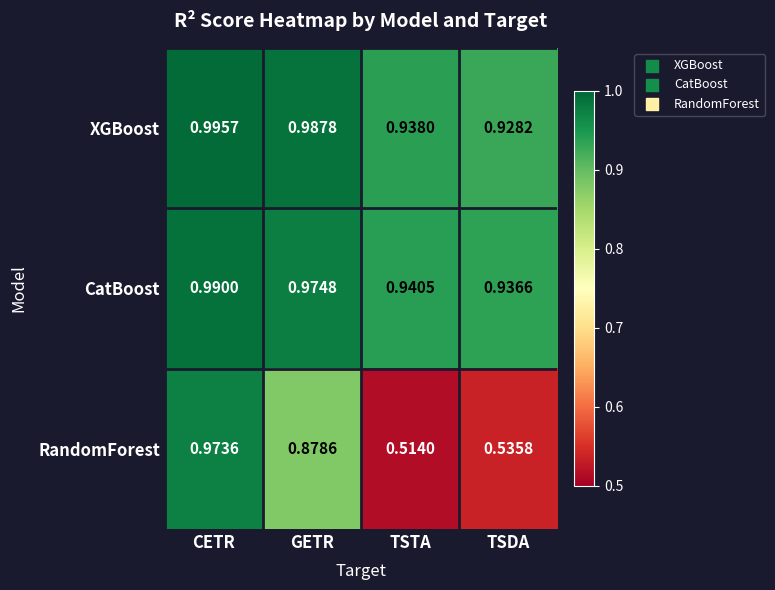

Which series has the largest range (max minus min)?

RandomForest